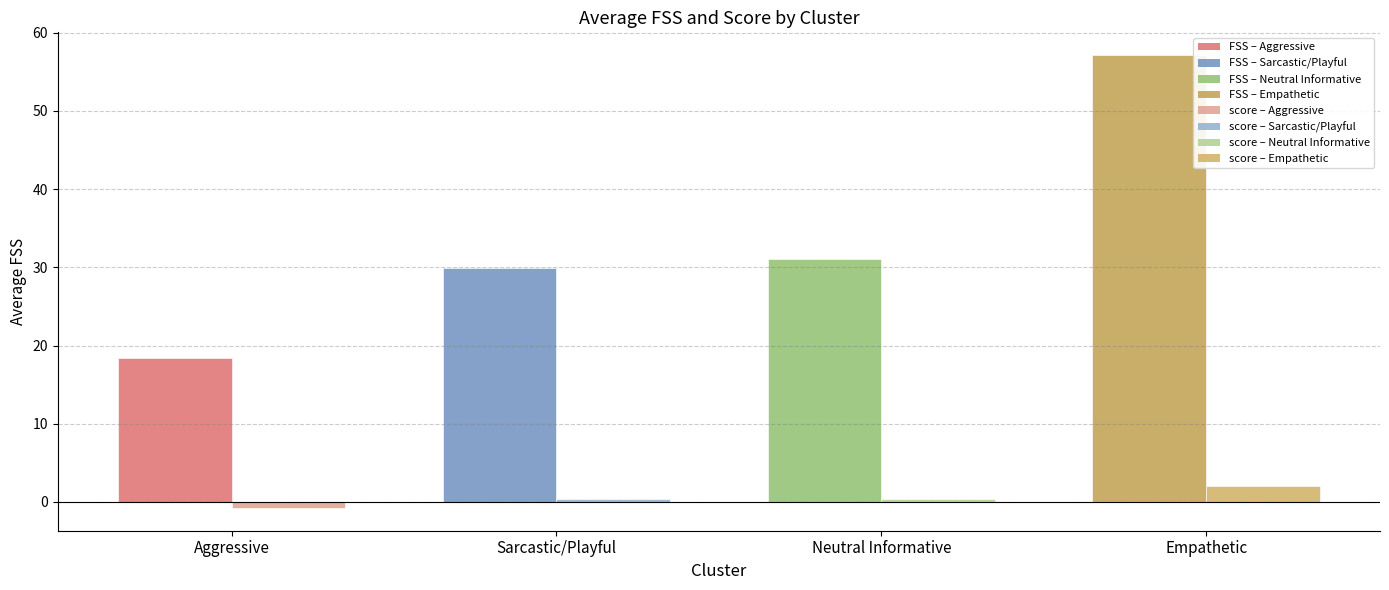

At which category is the sum across all series the highest?

Empathetic